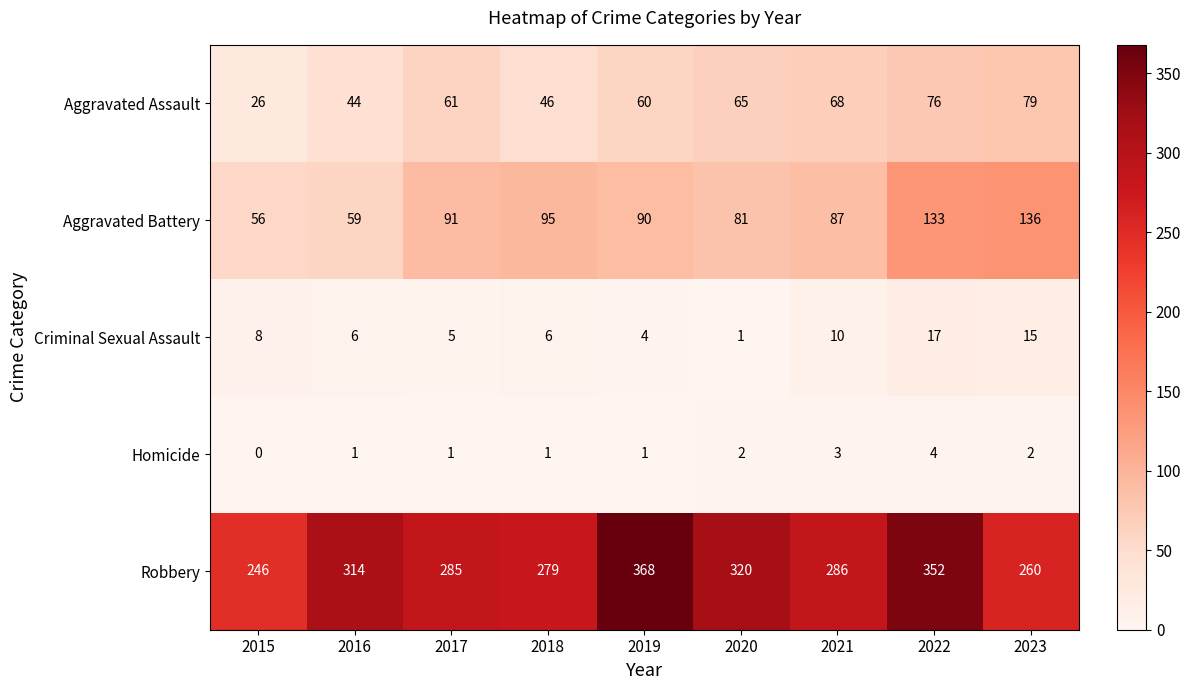

What is the difference between the maximum and second lowest values in the Aggravated Battery series?

77